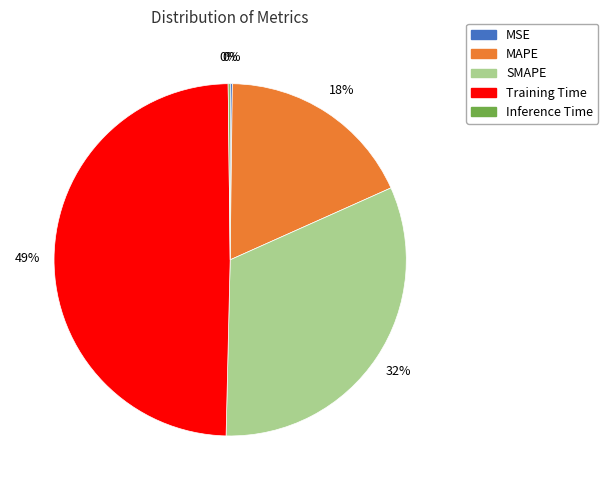

Do Training Time and MAPE together represent more than half of the pie?

Yes